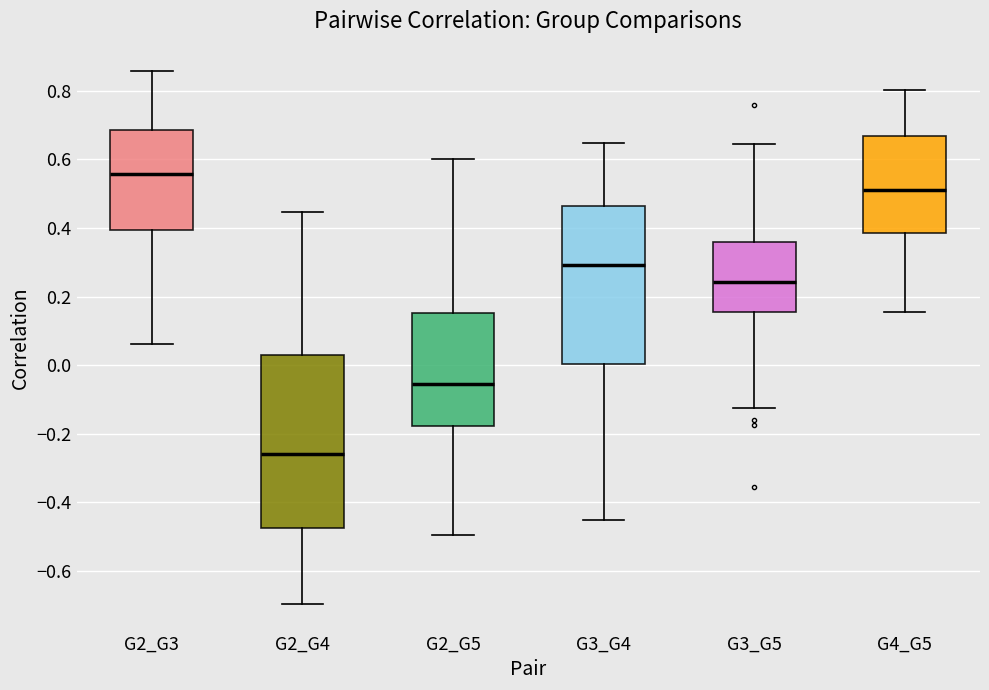

Comparing the boxes themselves (not the whiskers), which one is the tallest?

G2_G4